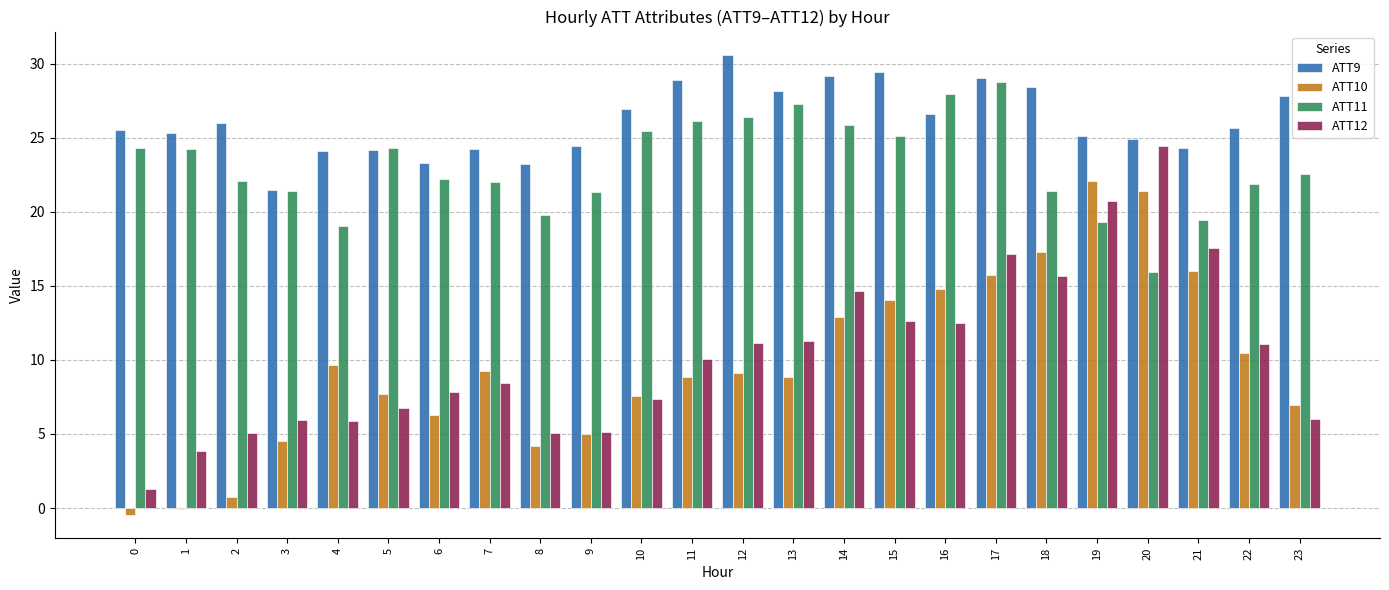

What is the total value across all series at 13?

75.6